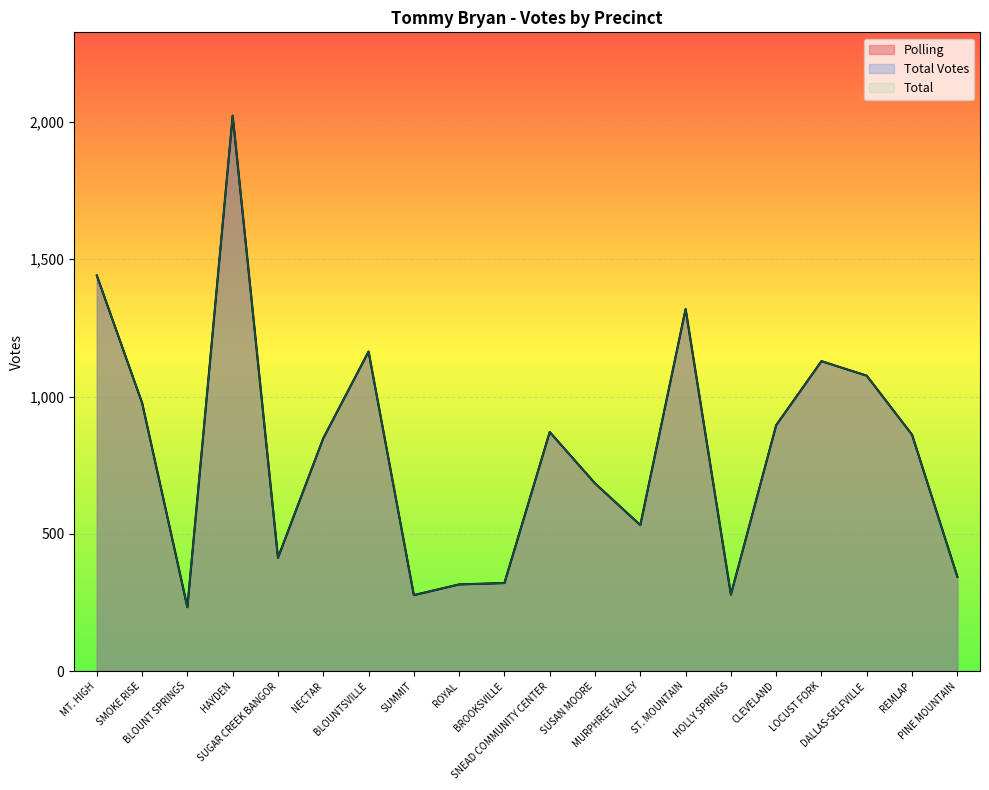

How many lines are shown in the chart?

3